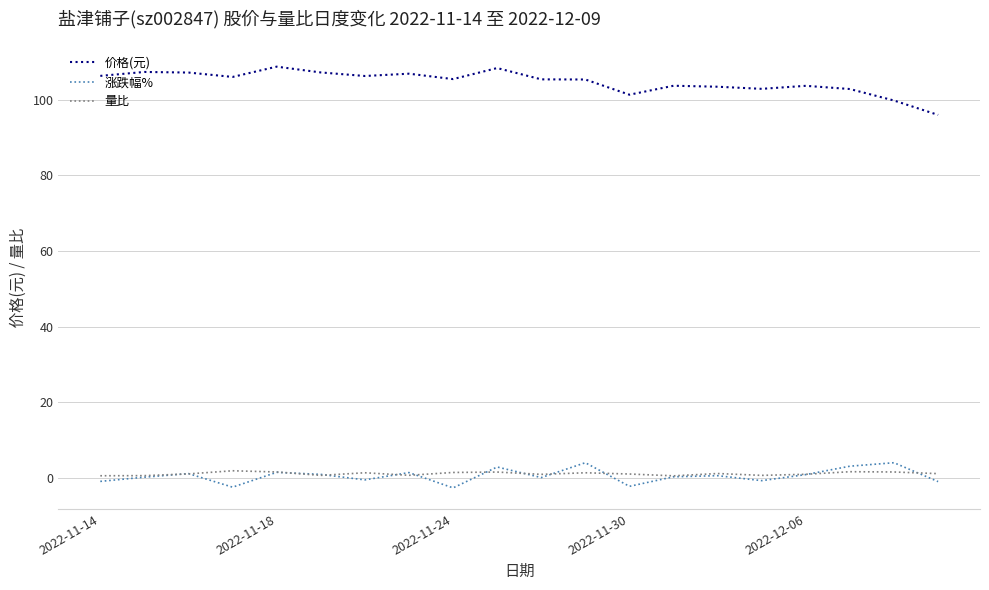

Does the chart have visible grid lines?

Yes